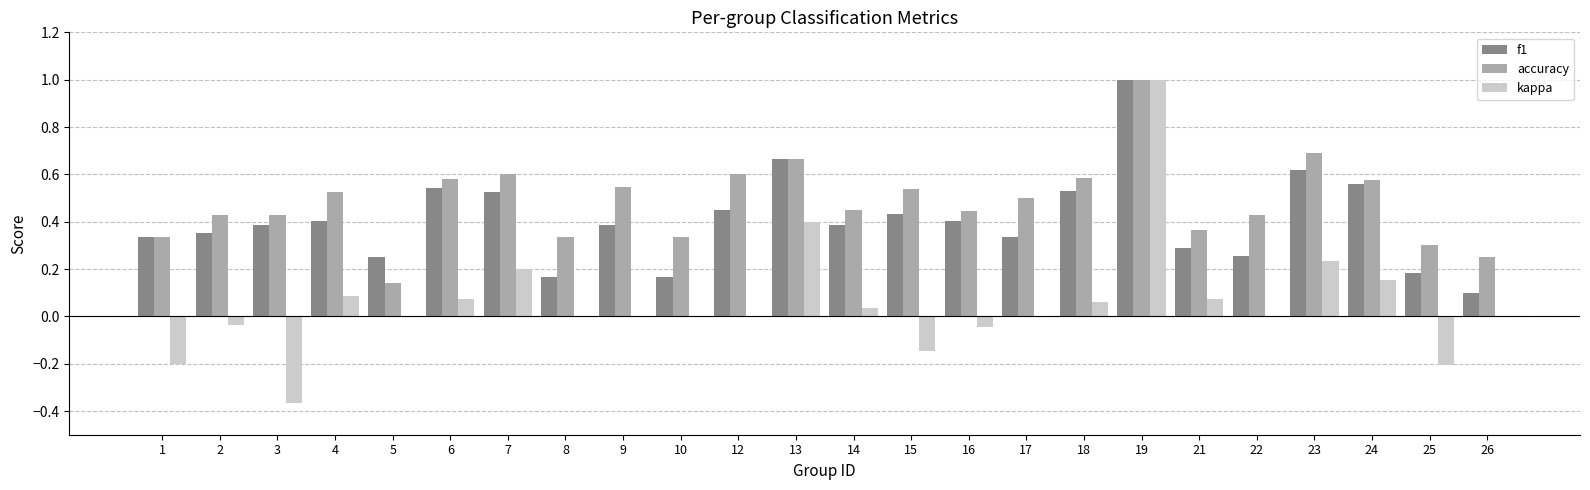

What is the highest value of the accuracy series?

1.0